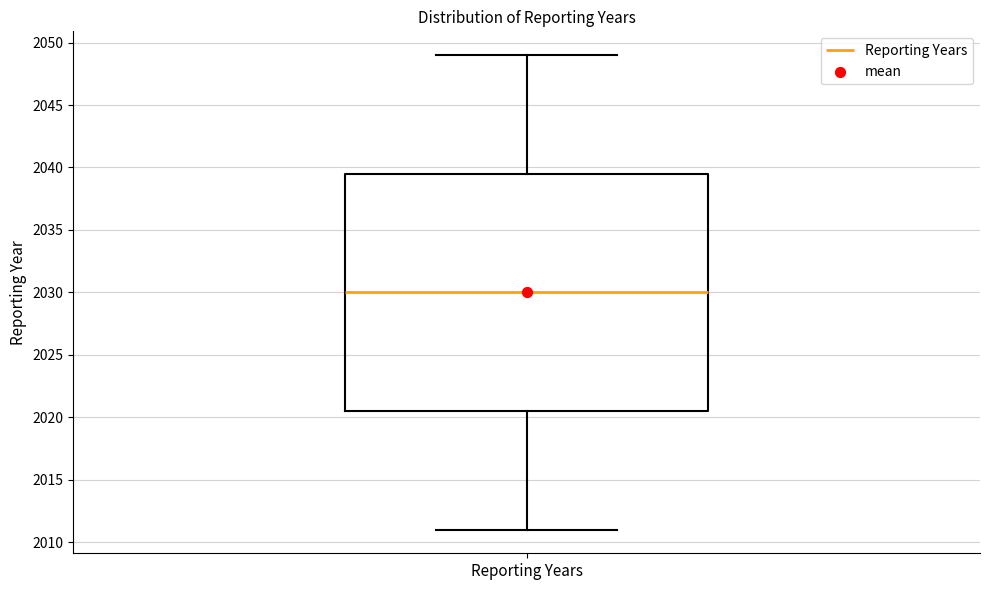

Where is the upper edge of the box for Reporting Years on the y-axis? The values are not printed on the chart, so give them approximately, as read against the axis.

2039.5